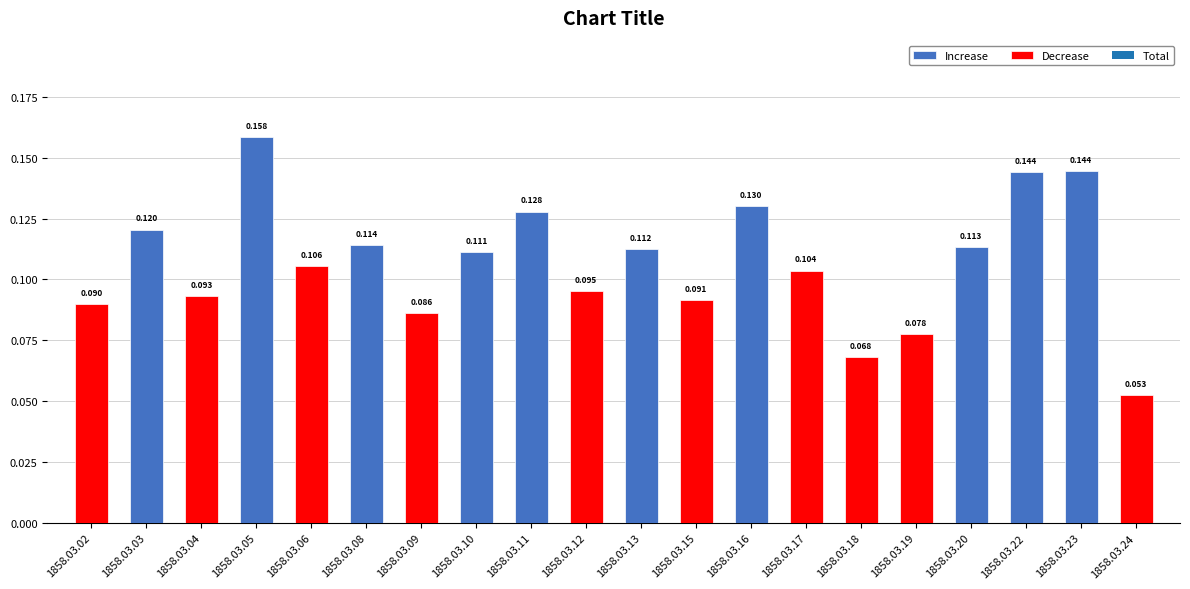

List the series in order of their peak value, highest first.

Increase, Decrease